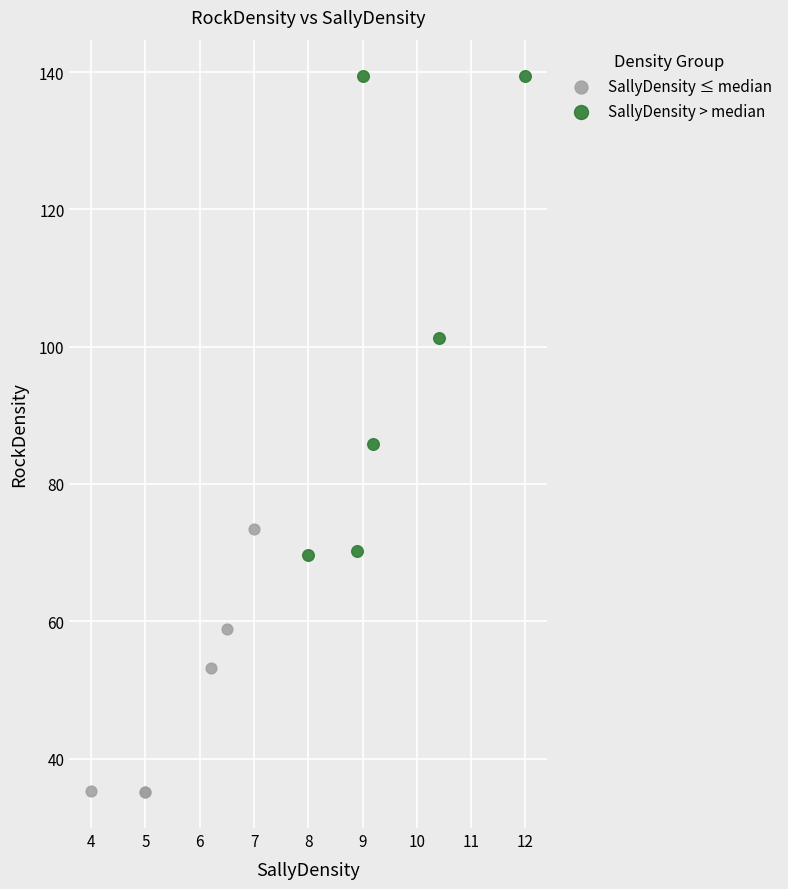

Which series reaches the minimum Y coordinate?

SallyDensity ≤ median